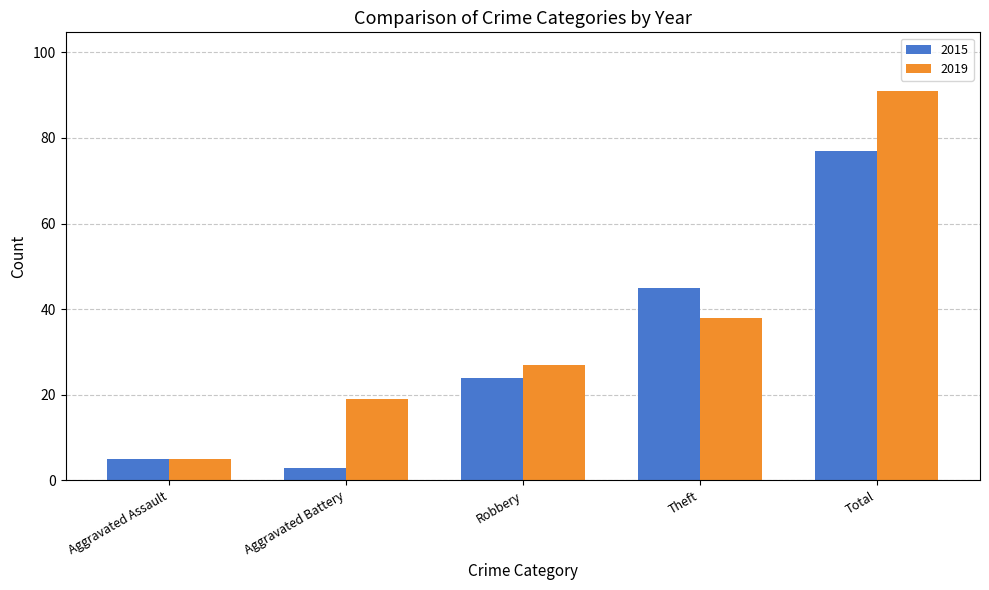

What is the value of the 2019 bar at the 4th from the left?

38